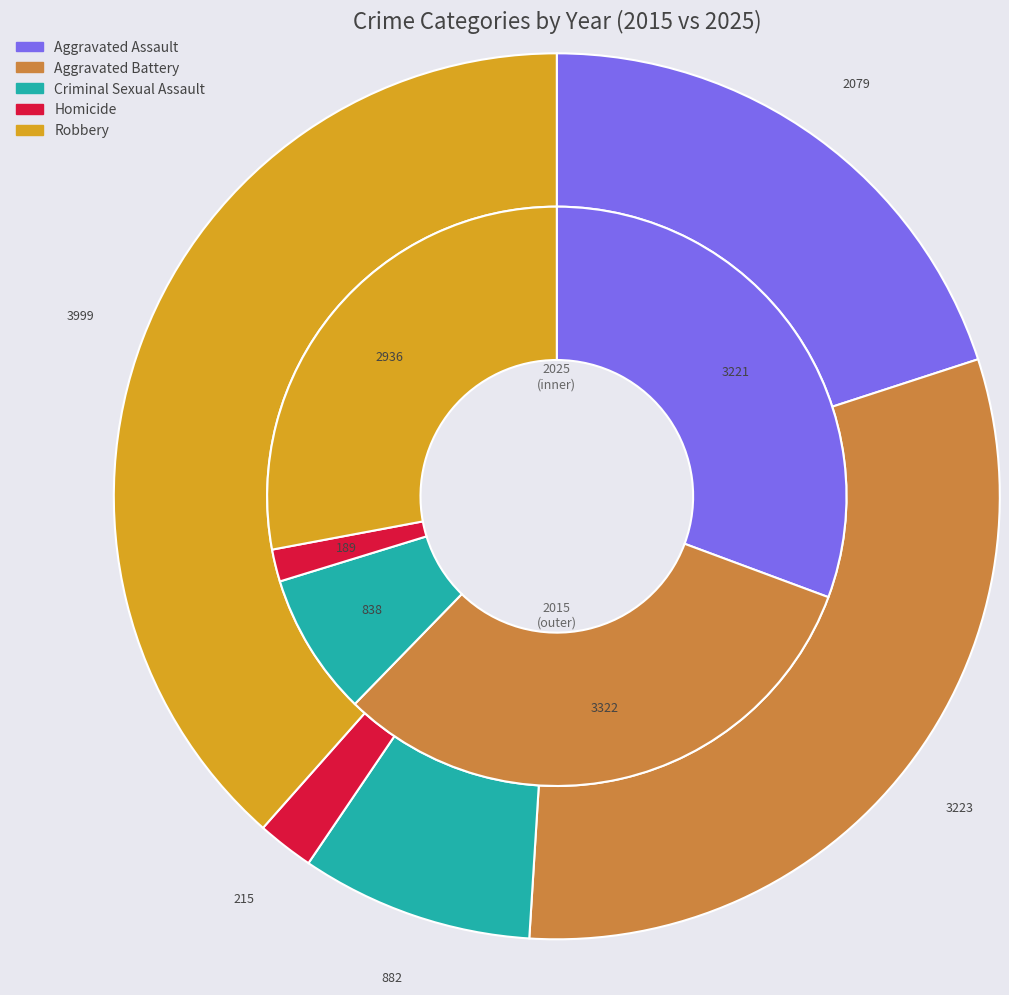

Is there a majority slice in this chart?

No